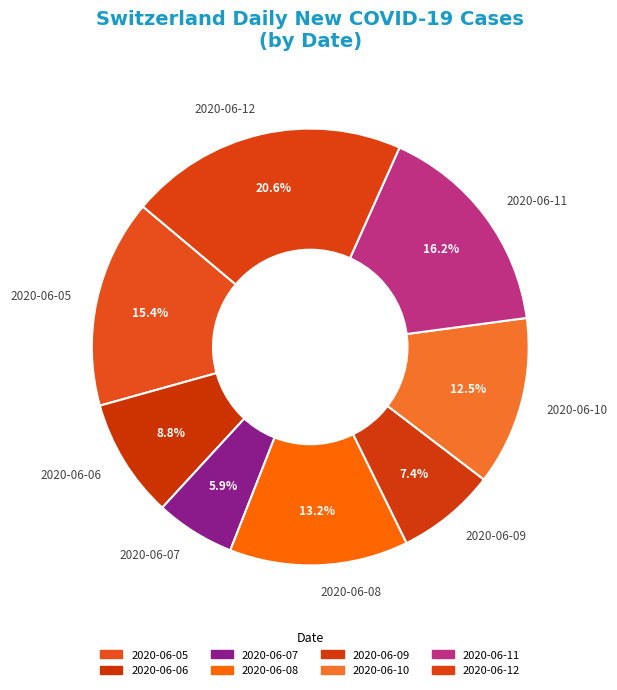

What is the total percentage of 2020-06-05 and 2020-06-11?

31.6%